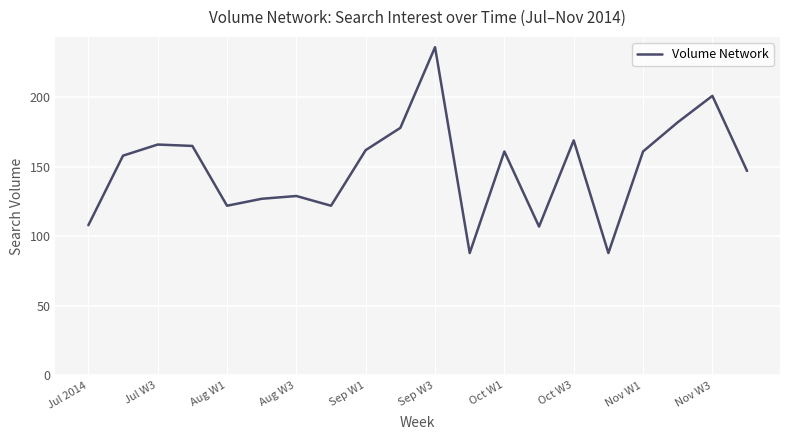

What is the difference between the maximum and minimum values?

148